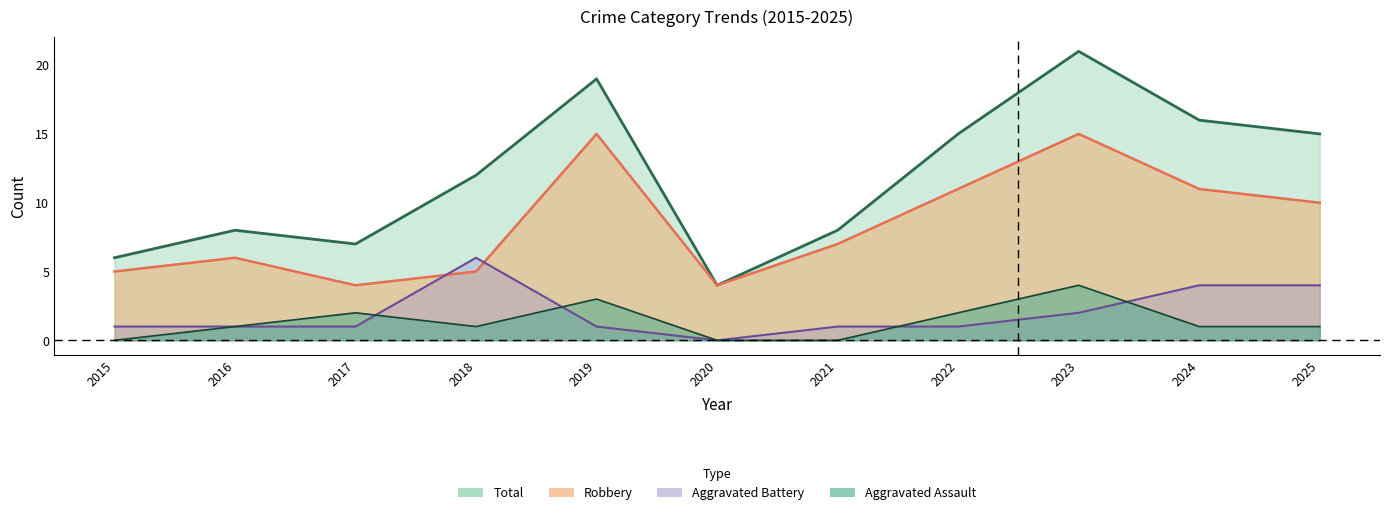

Between 2023 and 2020, which is larger?

2023